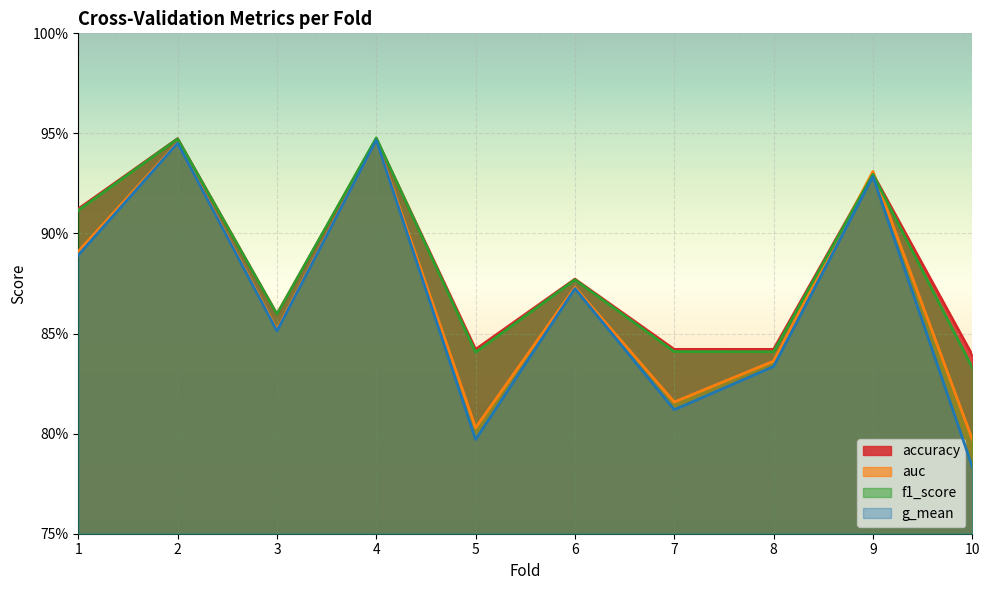

Reading left to right, extract all data points from this chart.

accuracy: 0.9	0.9	0.9	0.9	0.8	0.9	0.8	0.8	0.9	0.8
auc: 0.9	0.9	0.9	0.9	0.8	0.9	0.8	0.8	0.9	0.8
f1_score: 0.9	0.9	0.9	0.9	0.8	0.9	0.8	0.8	0.9	0.8
g_mean: 0.9	0.9	0.9	0.9	0.8	0.9	0.8	0.8	0.9	0.8